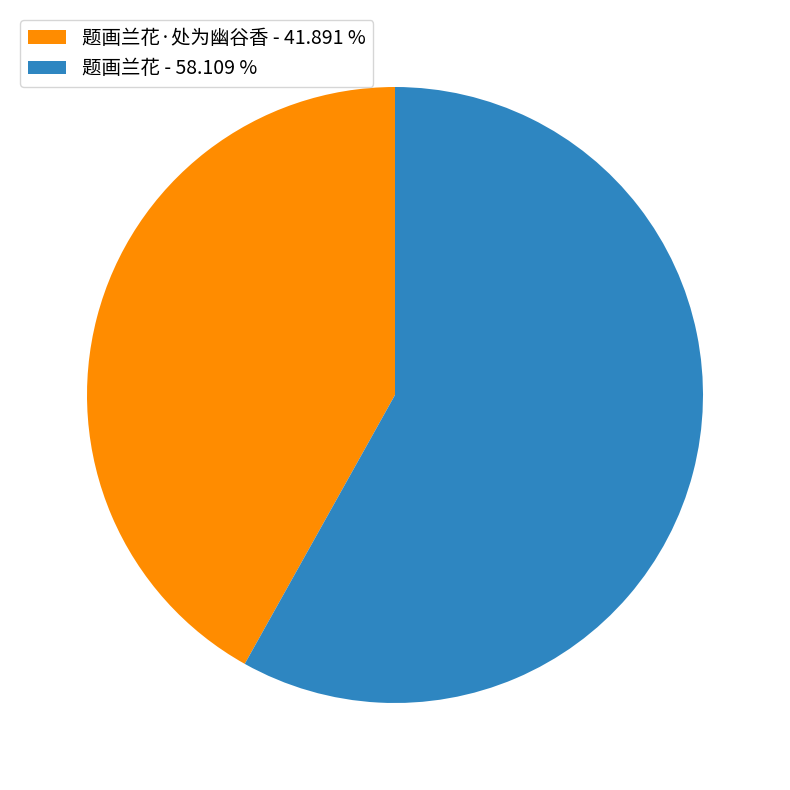

Is the sum of 题画兰花 - 58.109 % and 题画兰花·处为幽谷香 - 41.891 % greater than half?

Yes